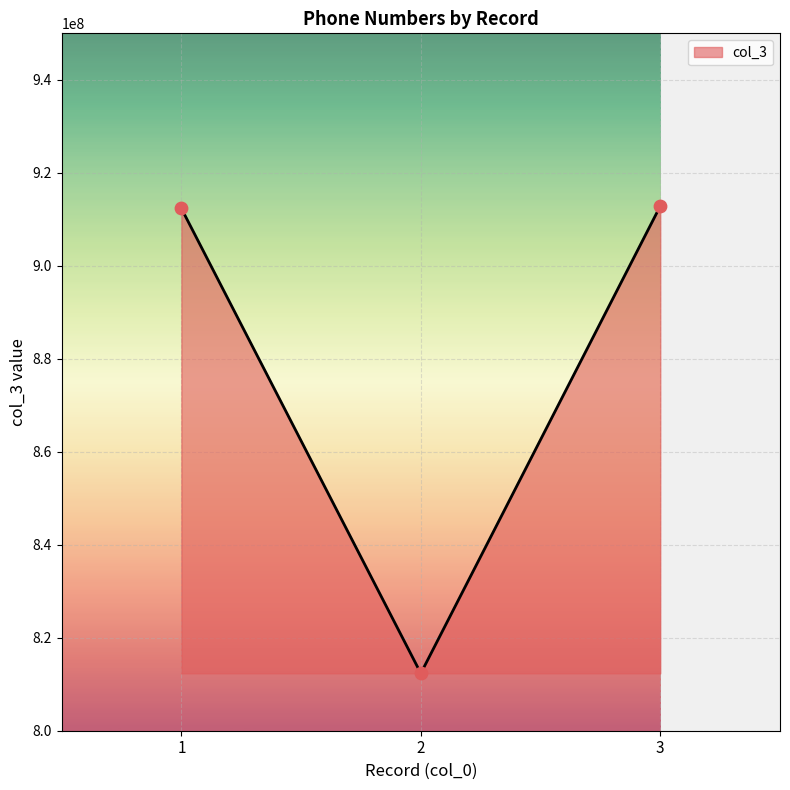

Which has a higher value, 1 or 2?

1